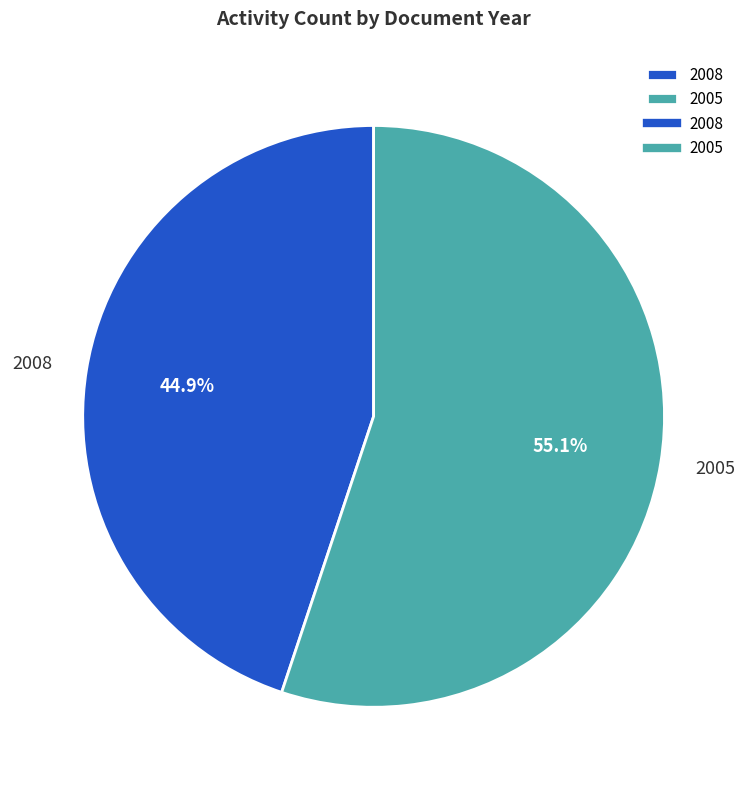

Between 2005 and 2008, which is larger?

2005